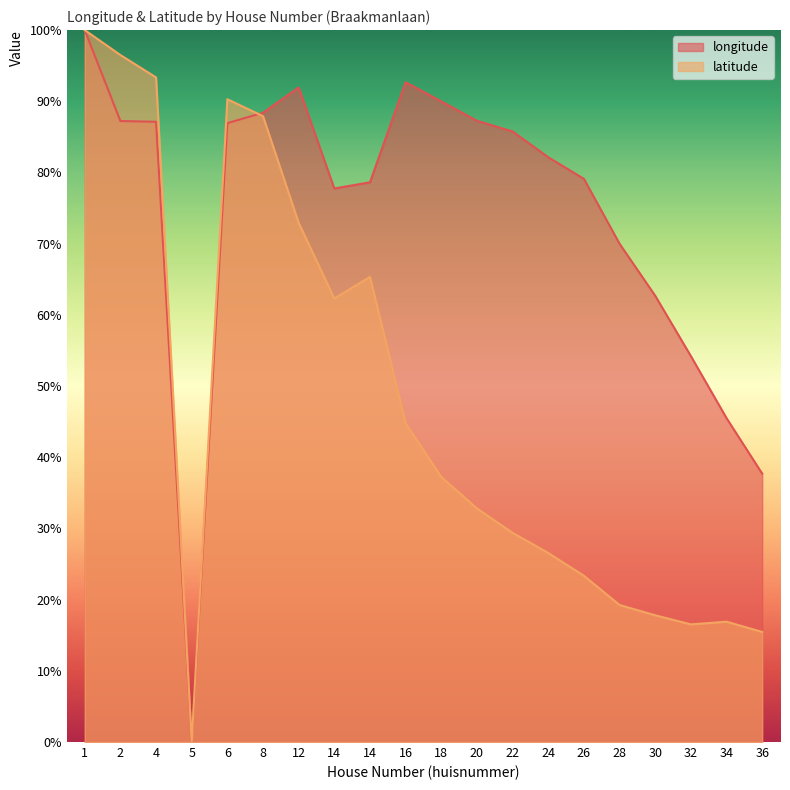

What is the difference between the highest and lowest values at 6?

3.4